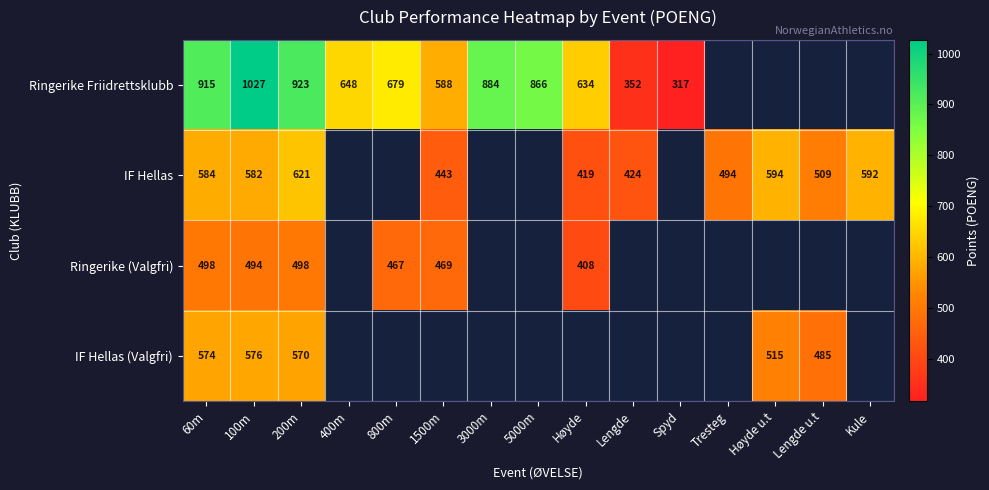

The value of IF Hellas (Valgfri) at 100m is 755. True or false?

False